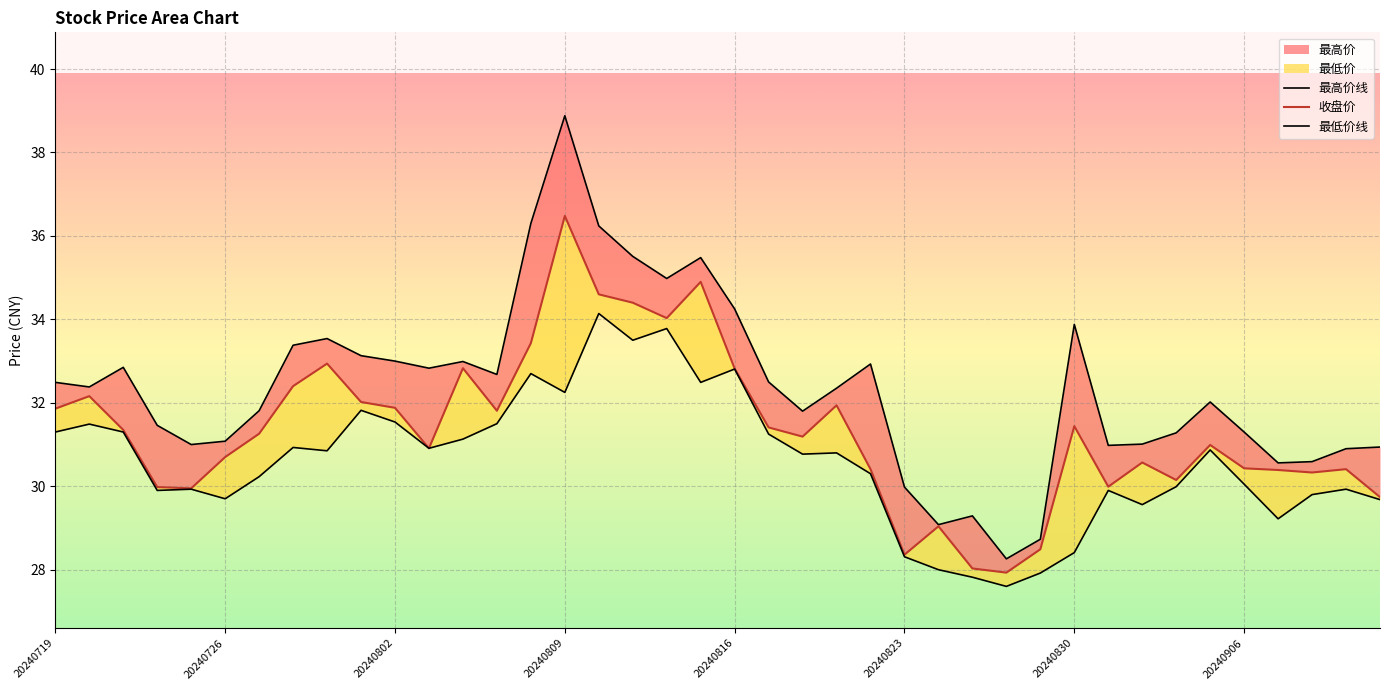

True or false: 最低价线 and 最高价线 intersect in this chart.

False